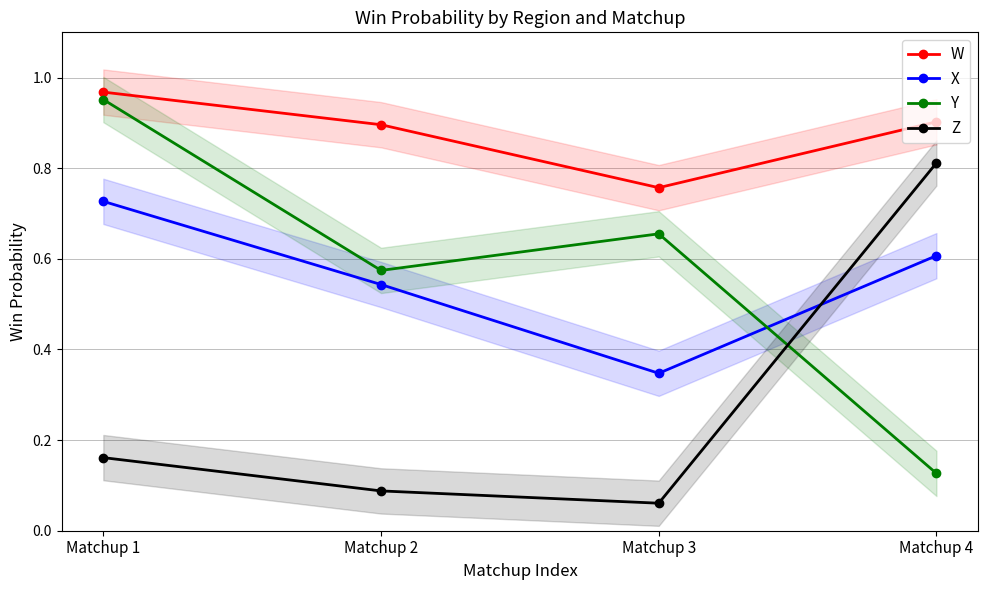

What is the highest value of the X series?

0.7